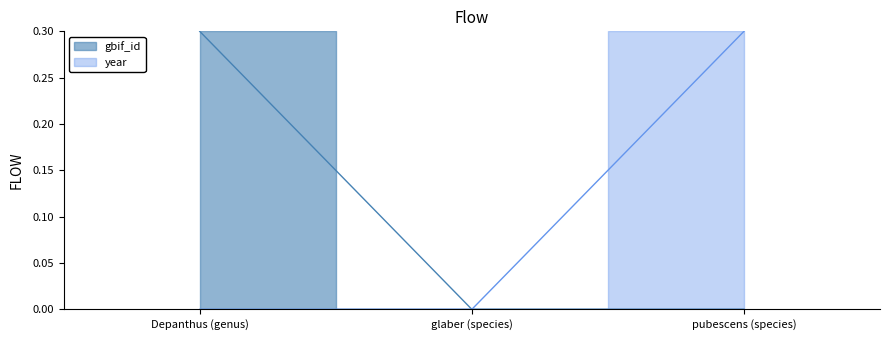

Which series has the largest range (max minus min)?

gbif_id